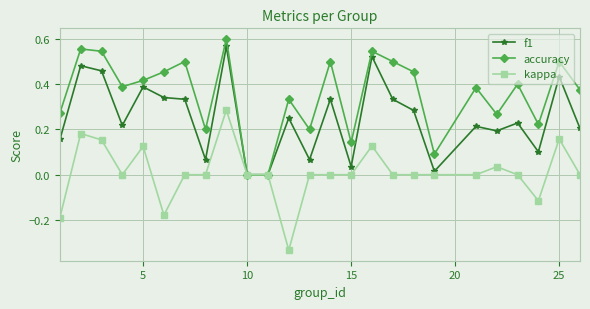

True or false: kappa has more than 2 points higher than both neighbors.

True